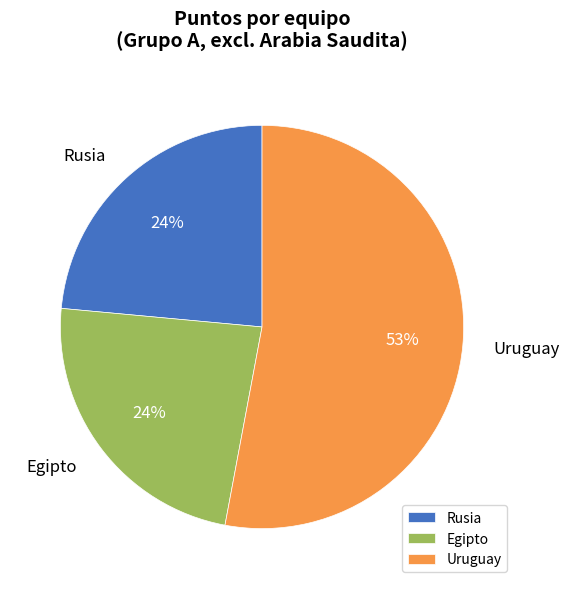

To the nearest percent, what is the difference between the largest and smallest slice percentages?

29%